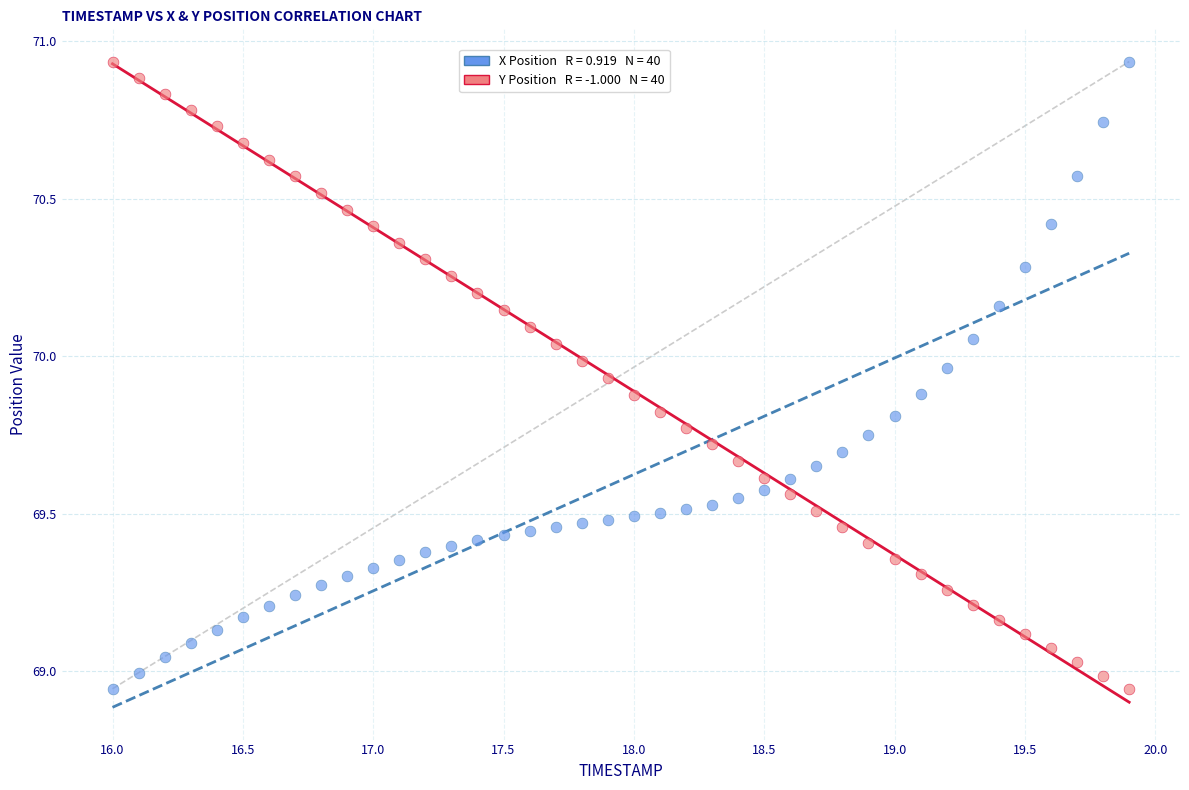

Across all data points, what is the range of Y values (max minus min)?

2.0